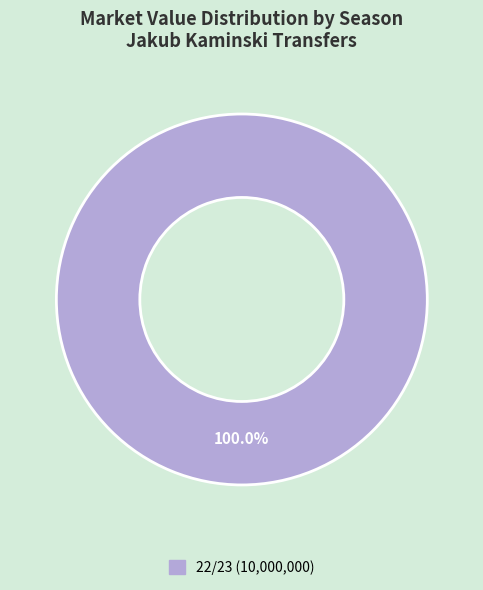

Does any single category account for the majority?

Yes